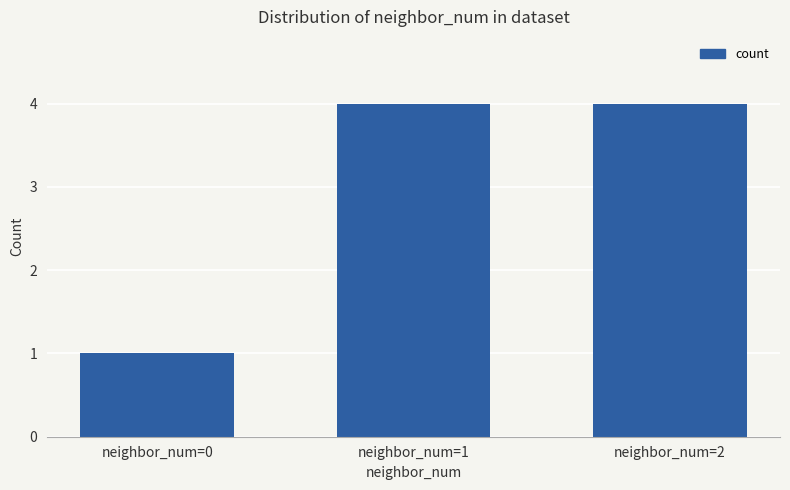

Reading left to right, what are all the values shown in this chart?

neighbor_num=0=1	neighbor_num=1=4	neighbor_num=2=4